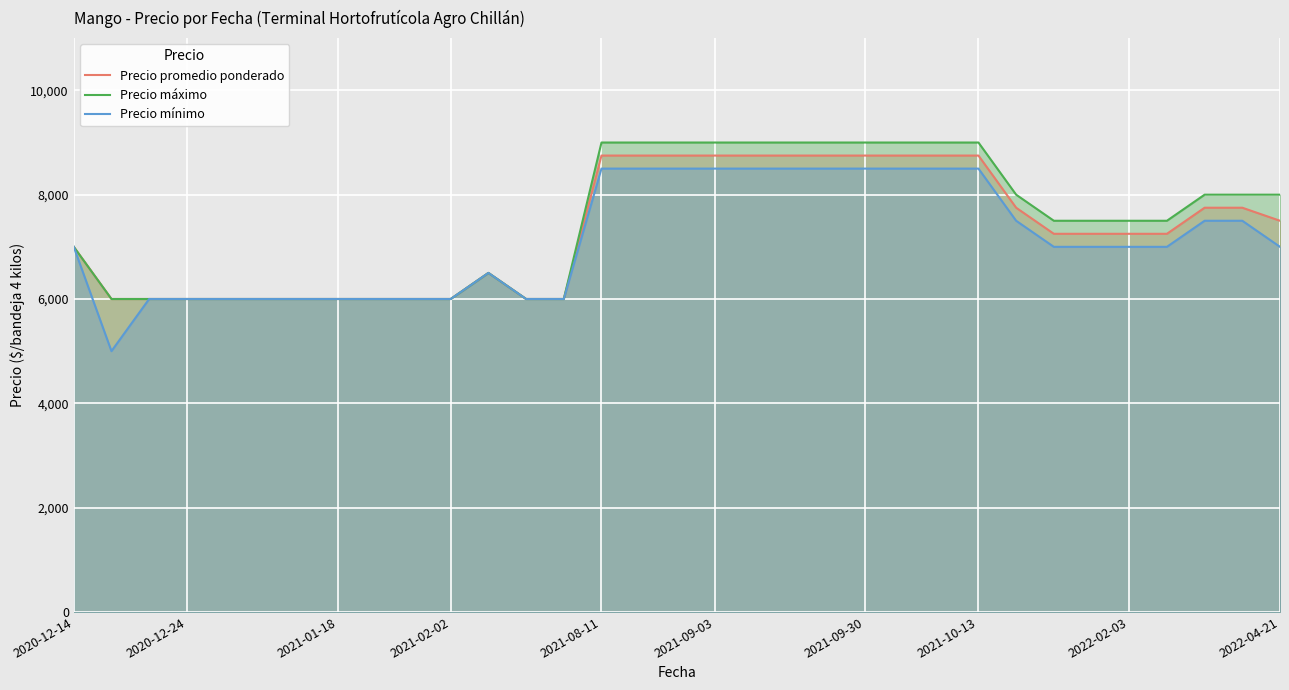

What is the total value across all series at 2021-08-11?

26250